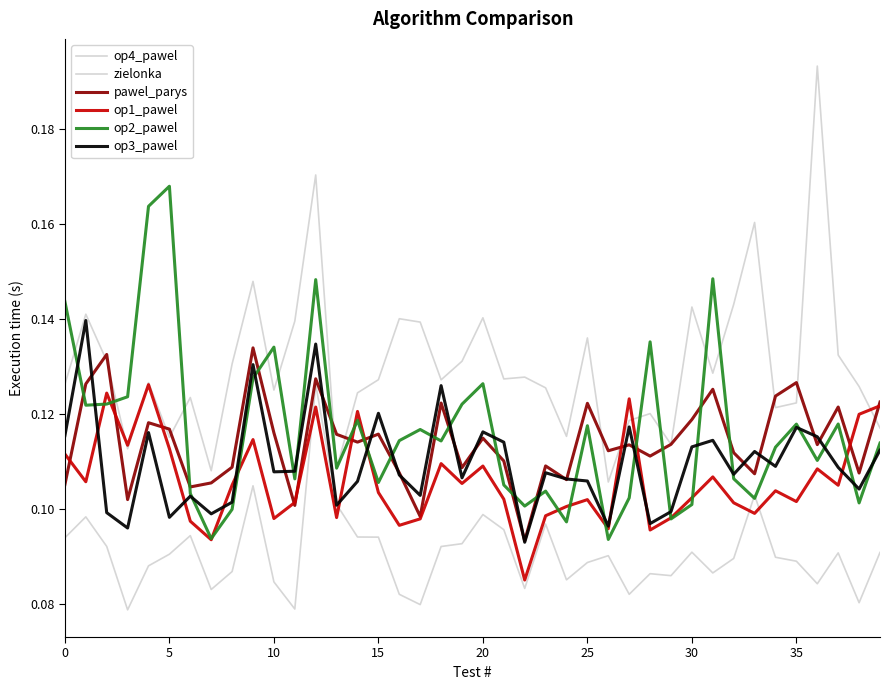

Which series has the largest total across all categories?

op4_pawel